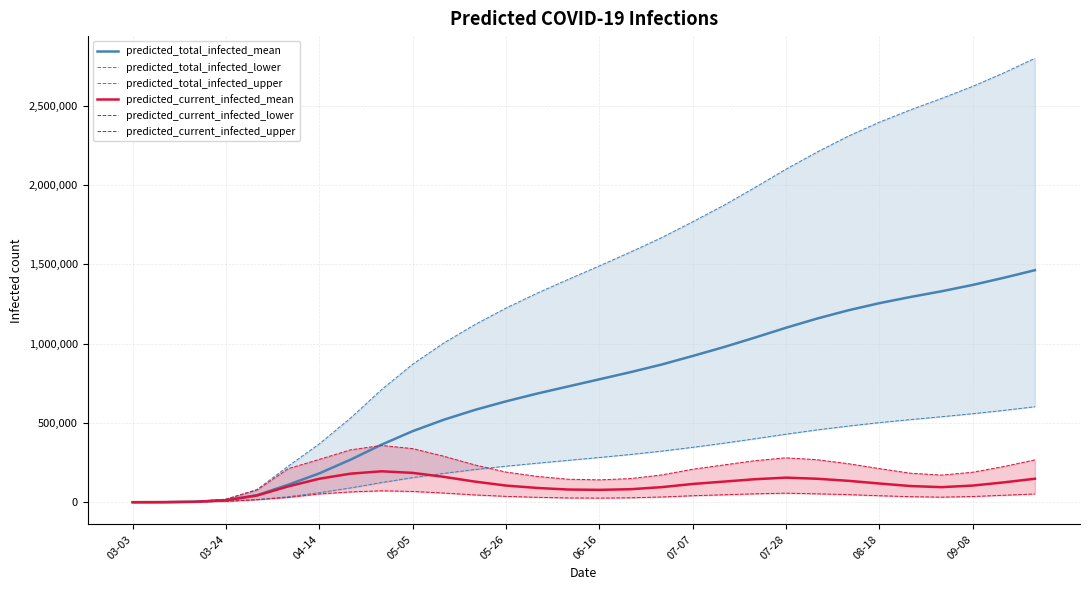

Rank the series by their maximum value, from highest to lowest.

predicted_total_infected_upper, predicted_total_infected_mean, predicted_total_infected_lower, predicted_current_infected_upper, predicted_current_infected_mean, predicted_current_infected_lower